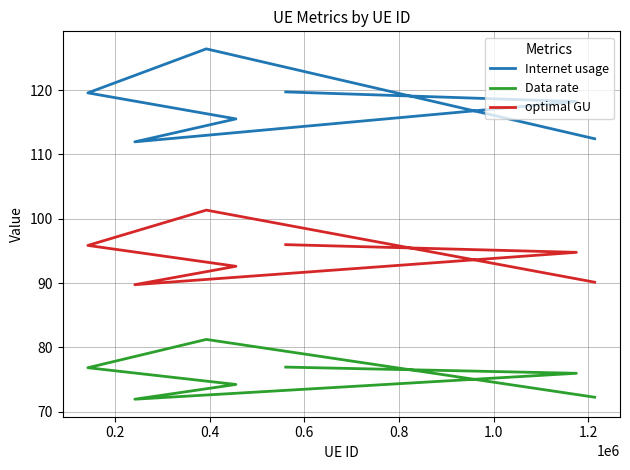

Is the value of optimal GU at 0.4 greater than the value of Data rate at 1.0?

Yes